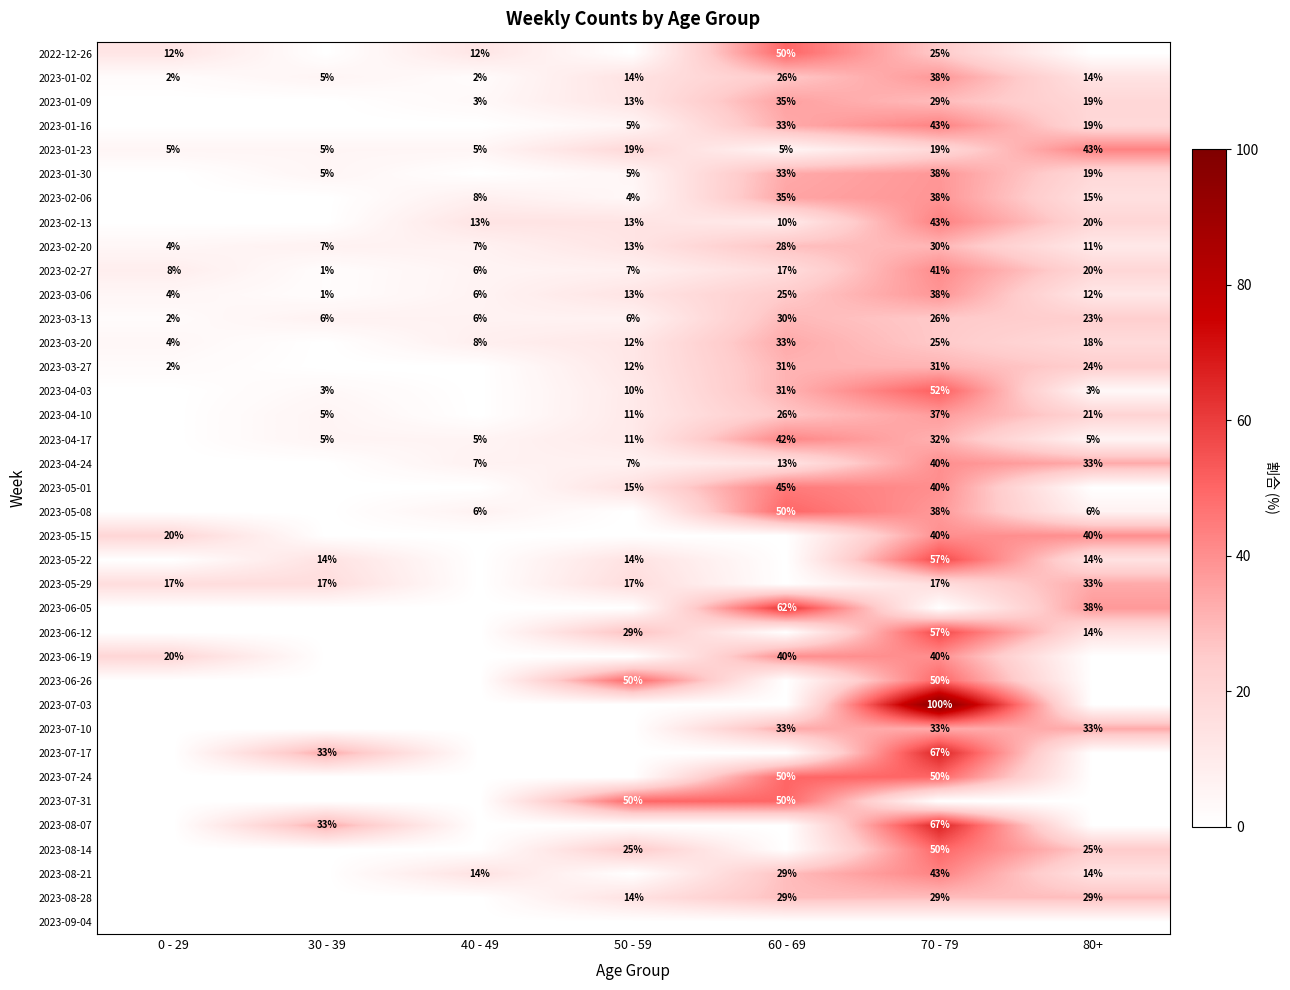

What is the difference between the 2023-02-06 values at 40 - 49 and 50 - 59?

4